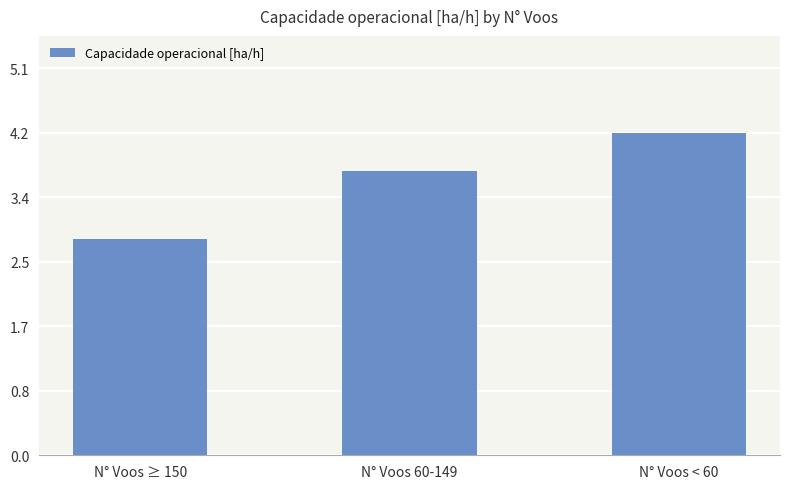

Read the value at N° Voos < 60.

4.2